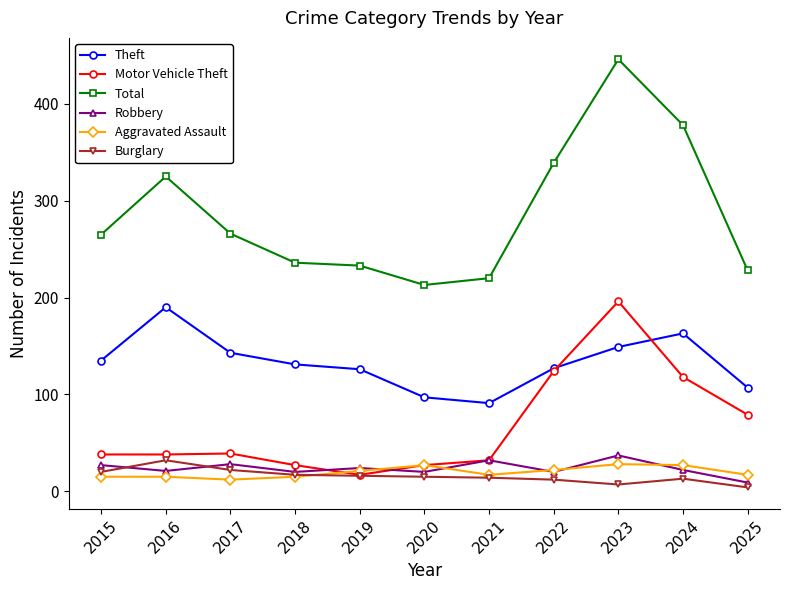

What is the spread (max minus min) of values at 2021?

206